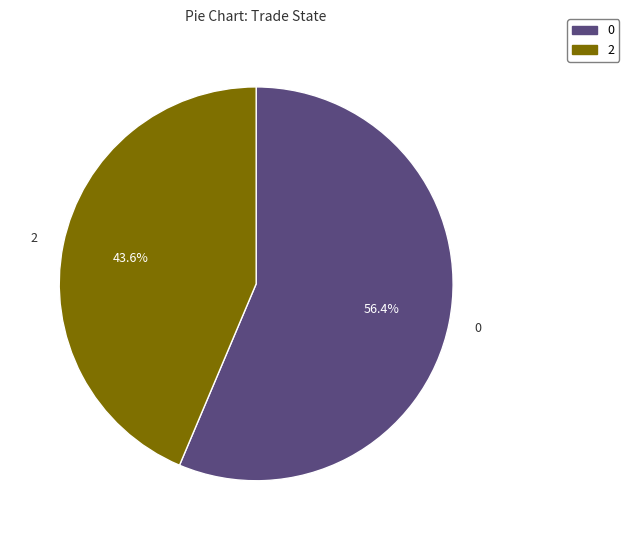

Rank the categories by value from highest to lowest.

0, 2